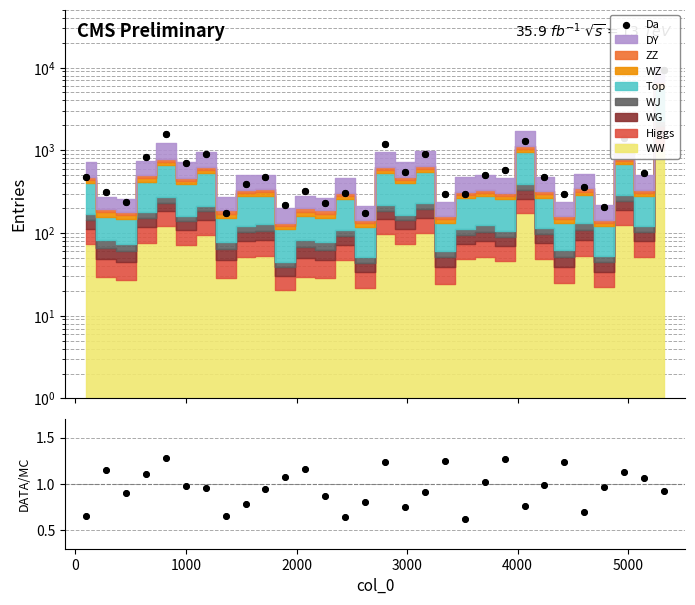

At how many categories does at least one series exceed 6291?

1